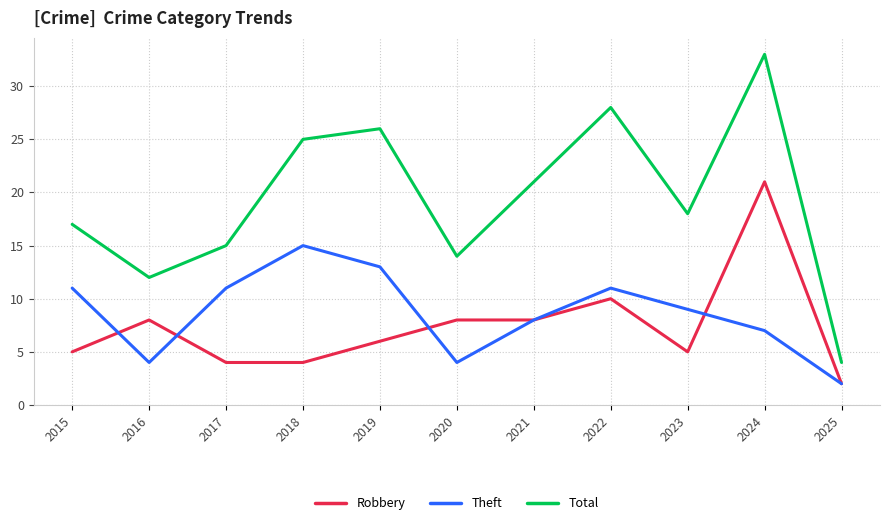

True or false: Robbery and Total intersect in this chart.

False